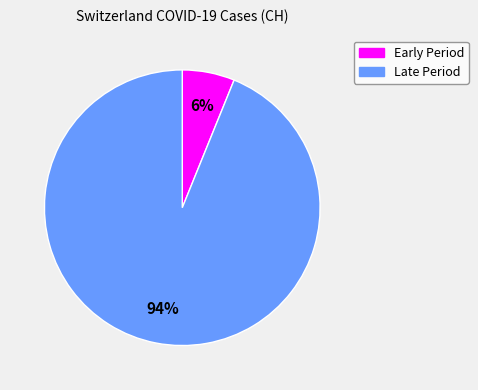

Does any single category account for the majority?

Yes